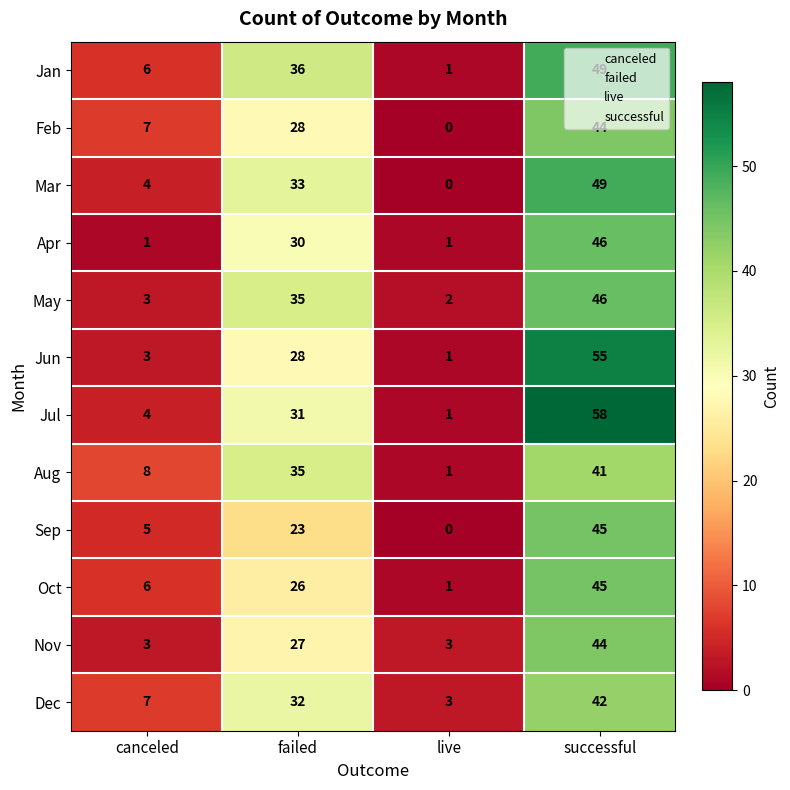

What is the sum of the Mar values at canceled and failed?

37